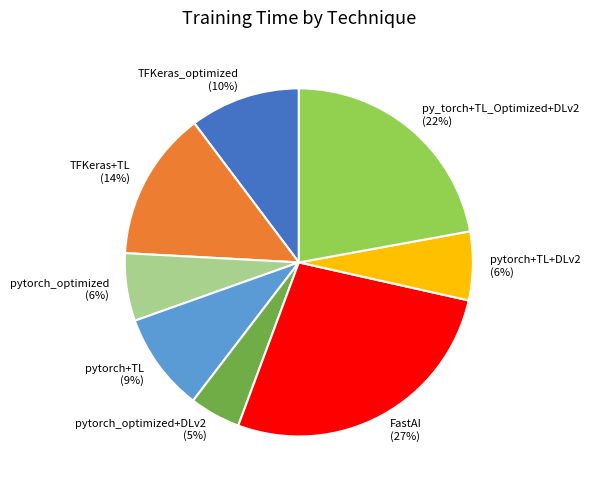

The TFKeras+TL slice represents 14% of the pie. True or false?

True